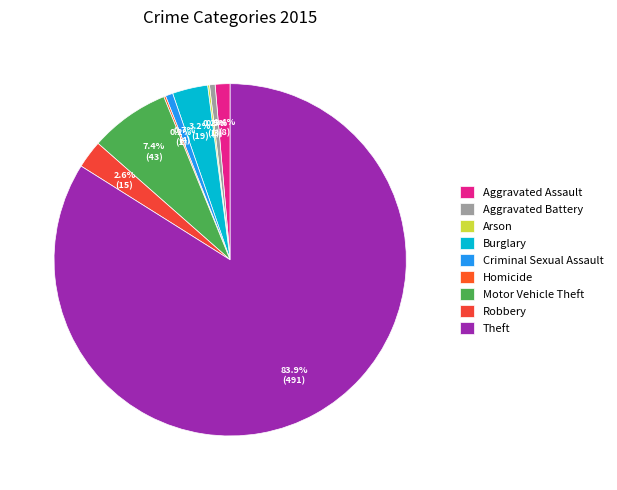

How many segments does this pie chart have?

9